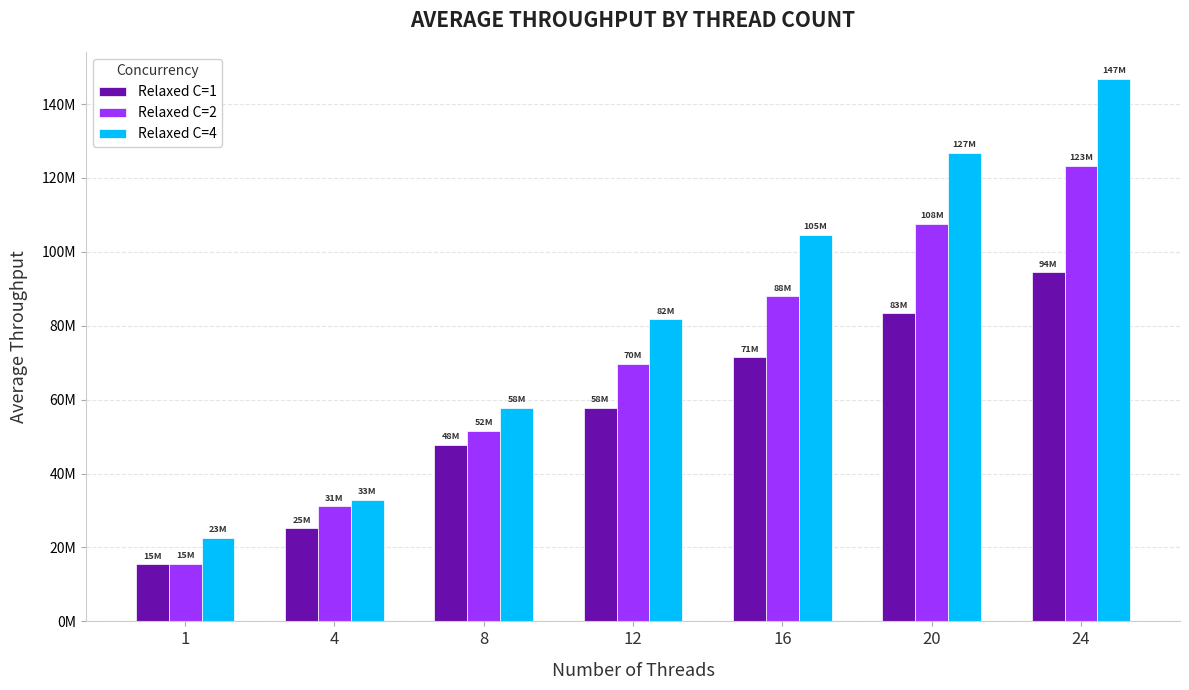

What are all the series names shown in the legend?

Relaxed C=1, Relaxed C=2, Relaxed C=4